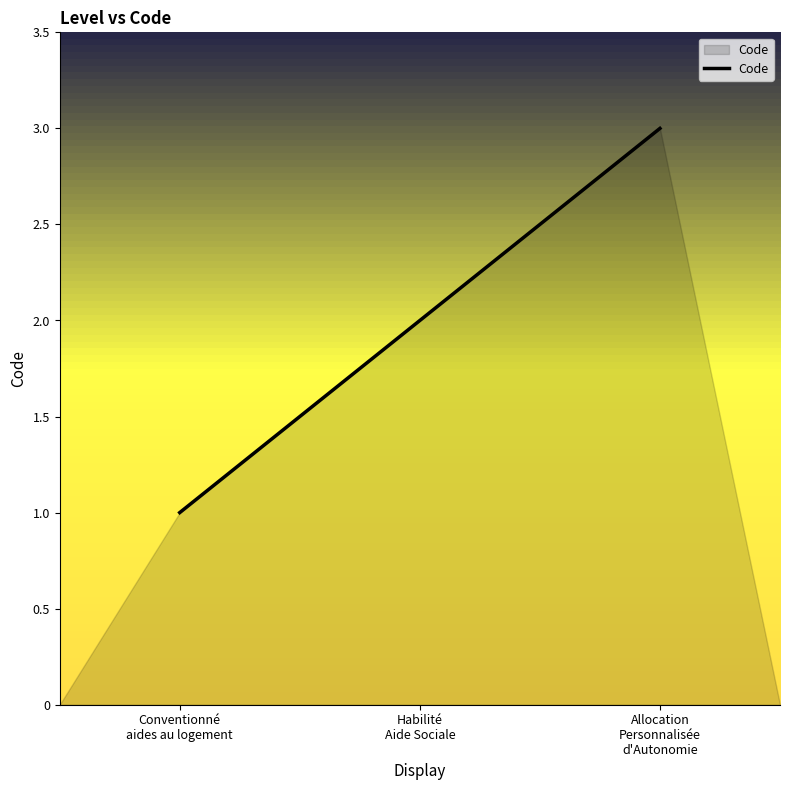

What is the maximum value shown in the chart?

3